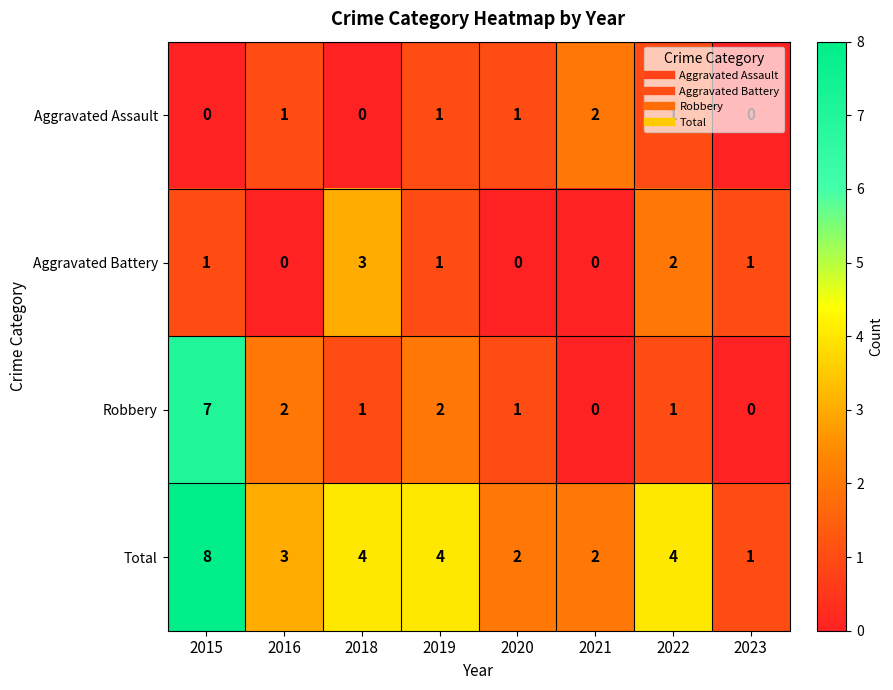

What is the maximum value shown in the chart?

8